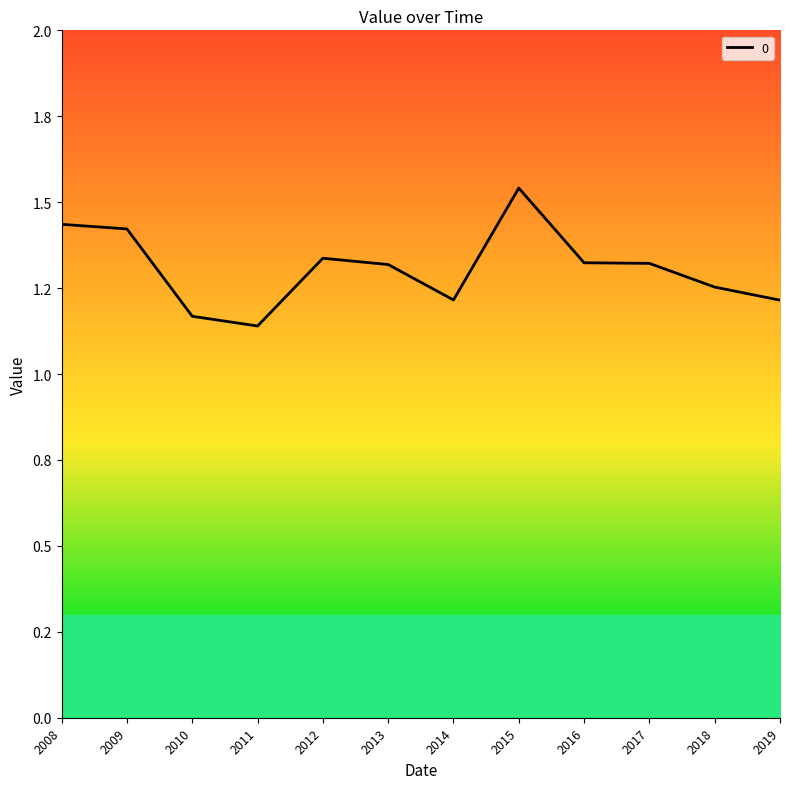

What is the difference between the maximum and second lowest values?

0.4